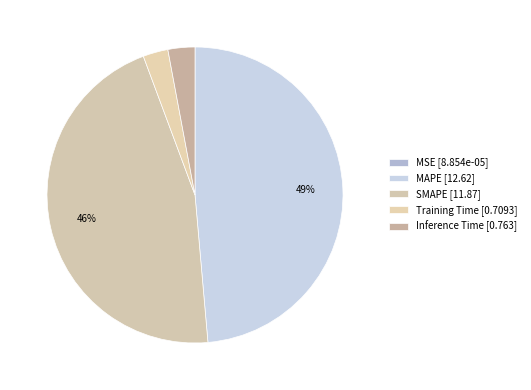

The Training Time slice represents 3% of the pie. True or false?

True